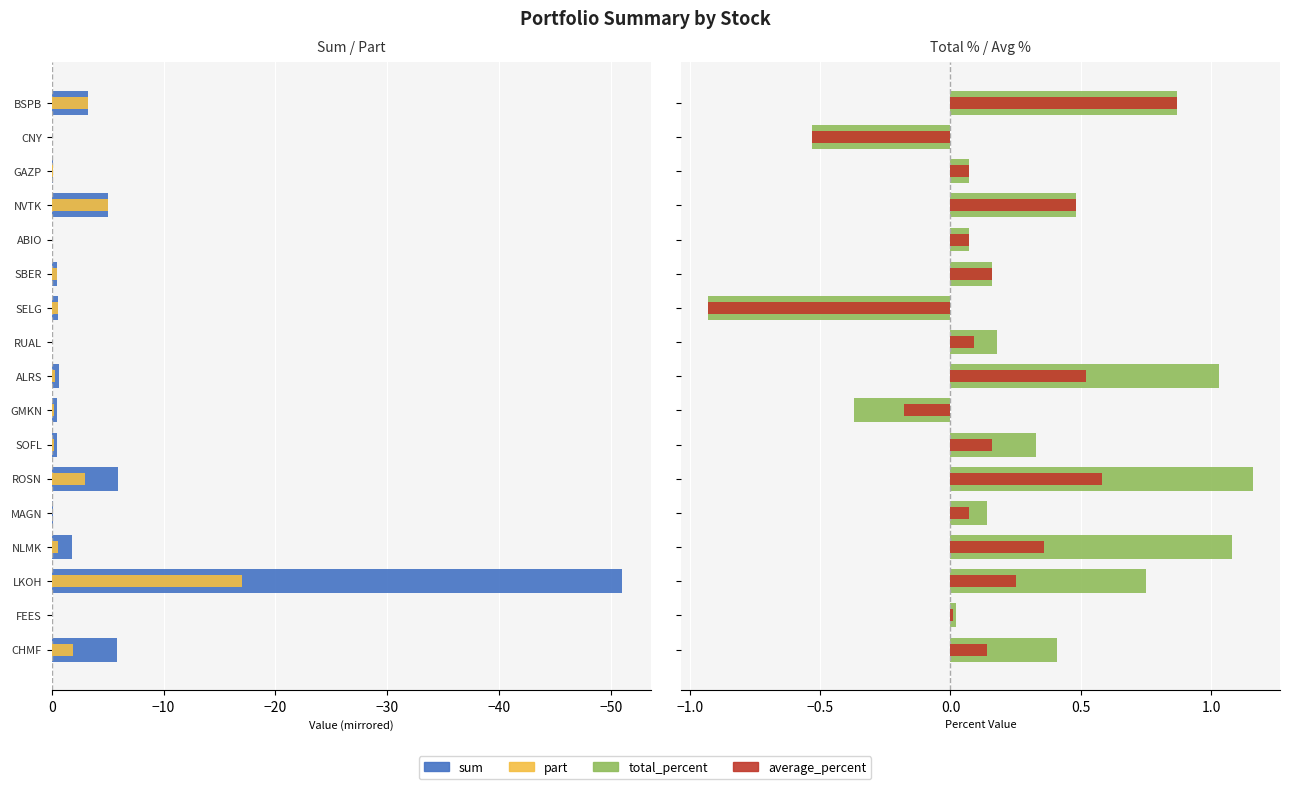

What is the difference between the maximum and second lowest values in the total_percent series?

1.7